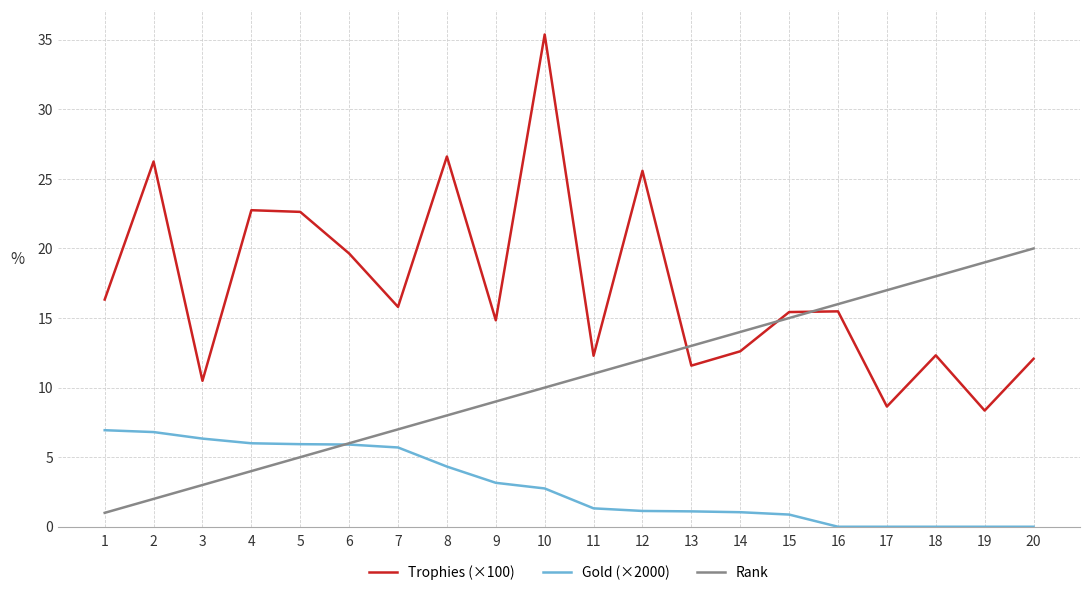

Which series has the largest total across all categories?

Trophies (×100)